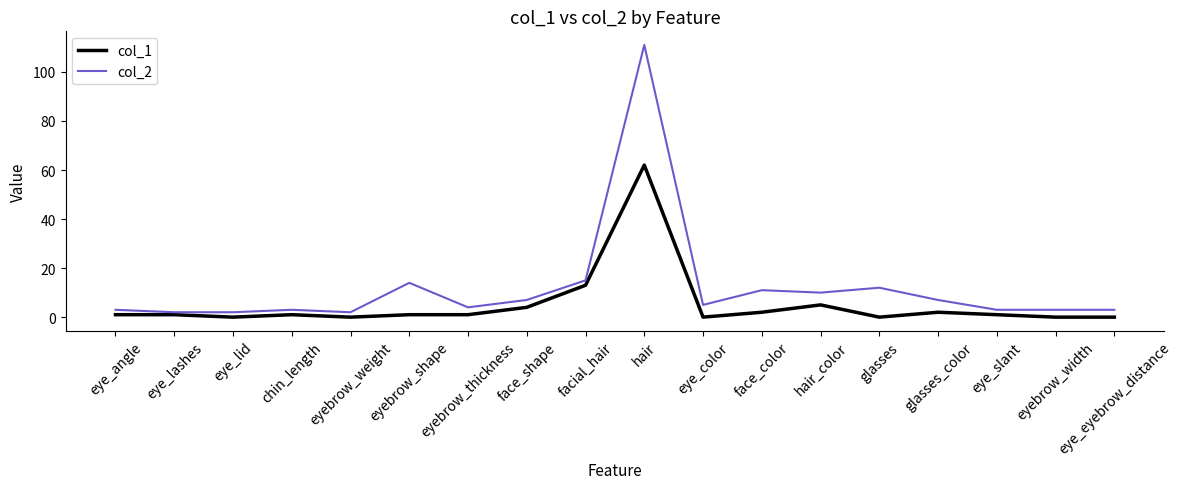

Is it true that col_2 equals 4 at eyebrow_thickness?

True